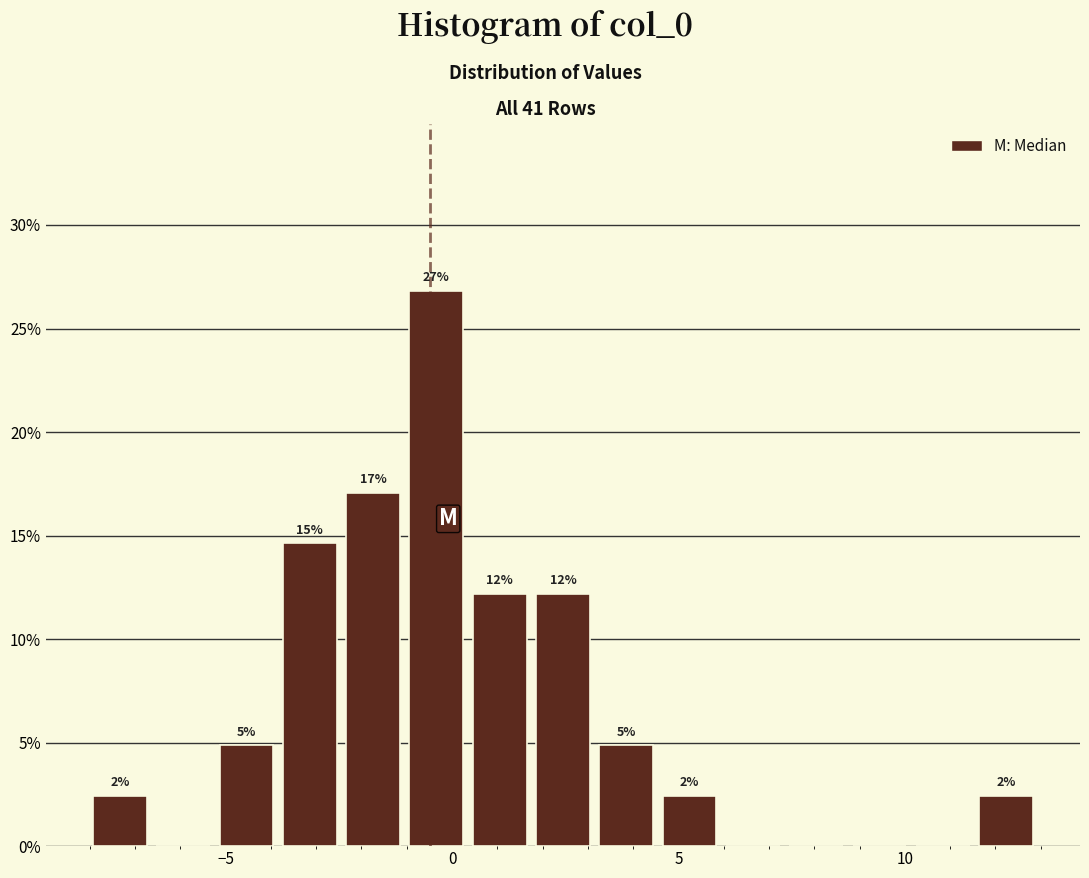

Around what value on the x-axis is the tallest bar? Give the approximate position of its centre, as read against the axis.

-0.5